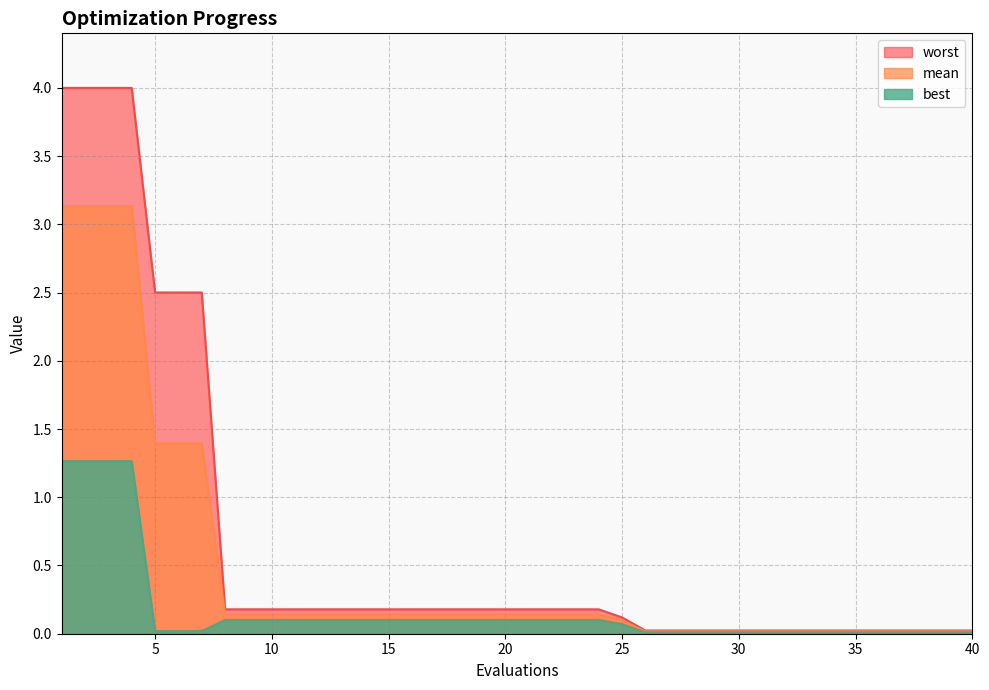

What is the maximum value for best?

1.3